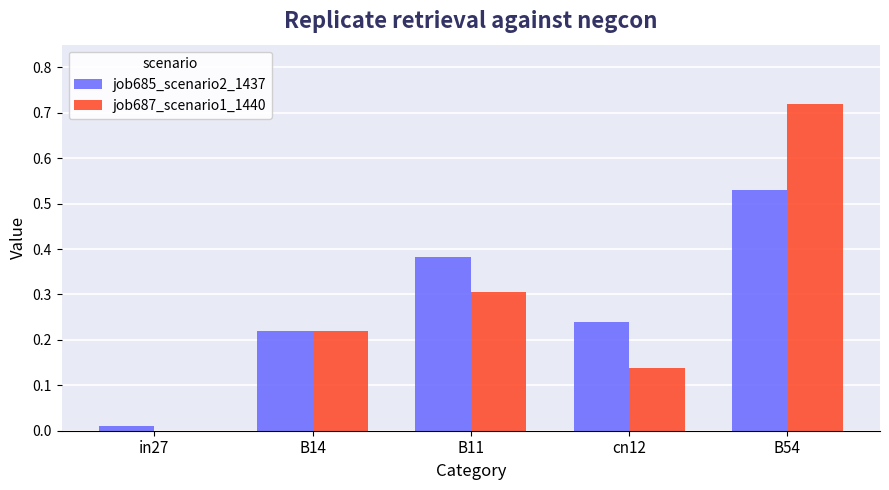

What are all the series names shown in the legend?

job685_scenario2_1437, job687_scenario1_1440